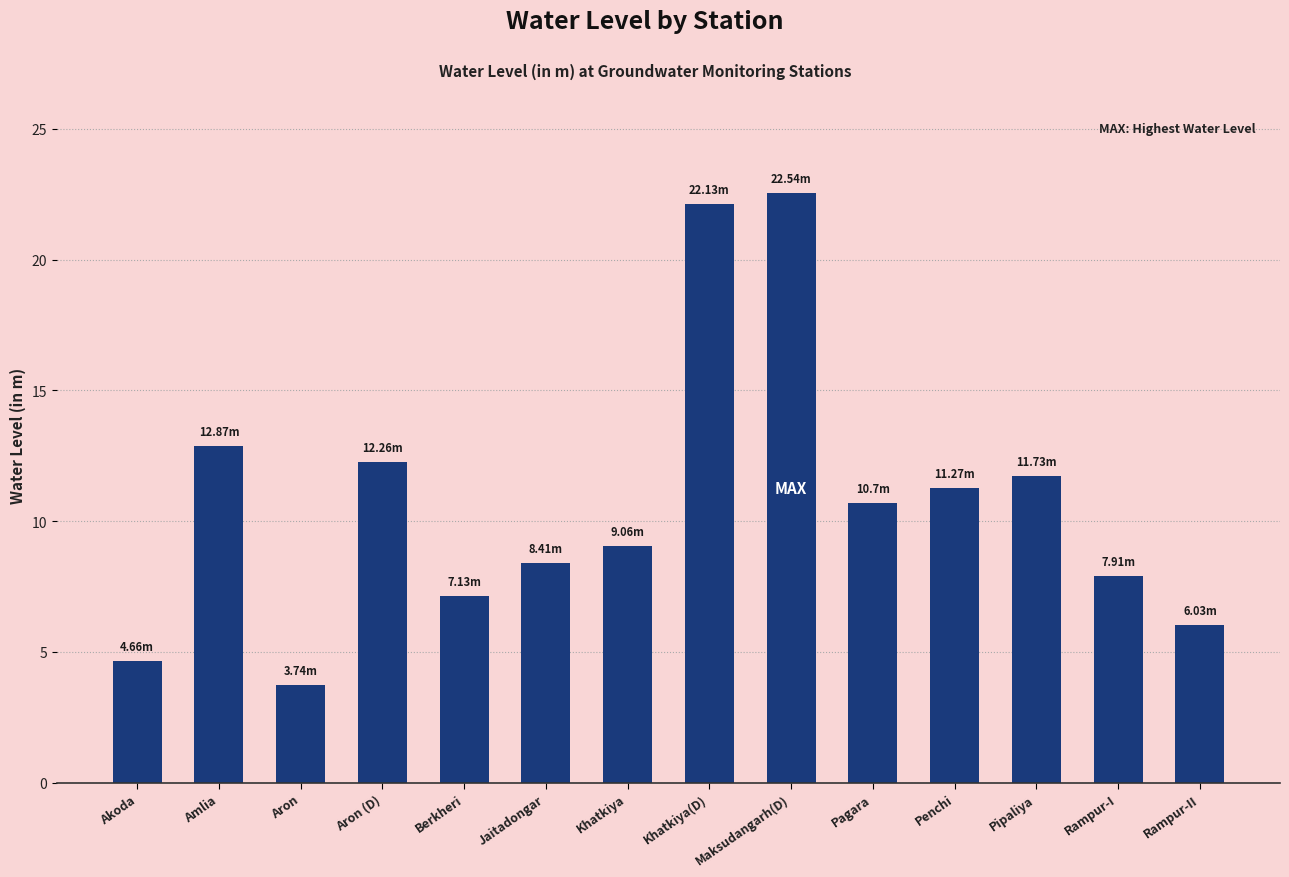

Is it true that the value at Amlia is 12.9?

True